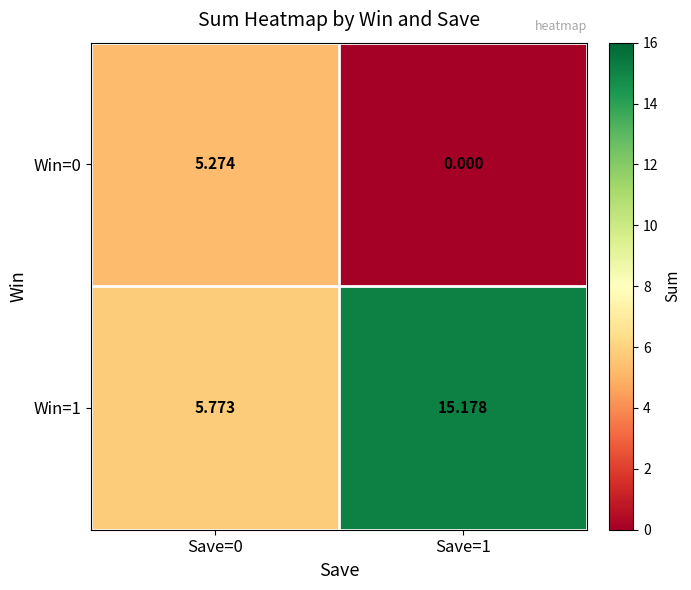

Is the value of Win=0 at Save=0 greater than the value of Win=1 at Save=0?

No